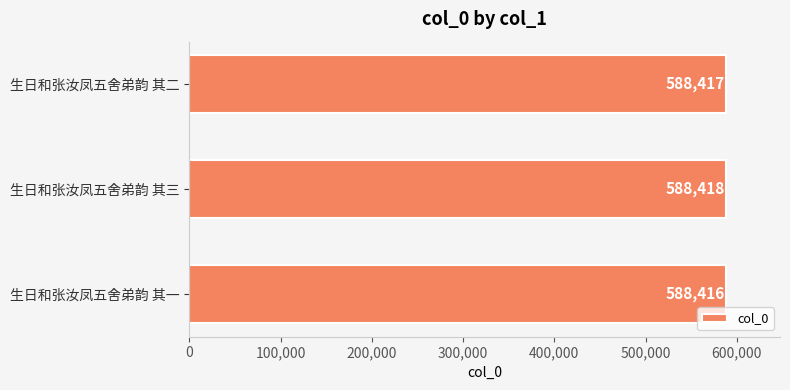

Which has a higher value, 生日和张汝凤五舍弟韵 其三 or 生日和张汝凤五舍弟韵 其一?

生日和张汝凤五舍弟韵 其三